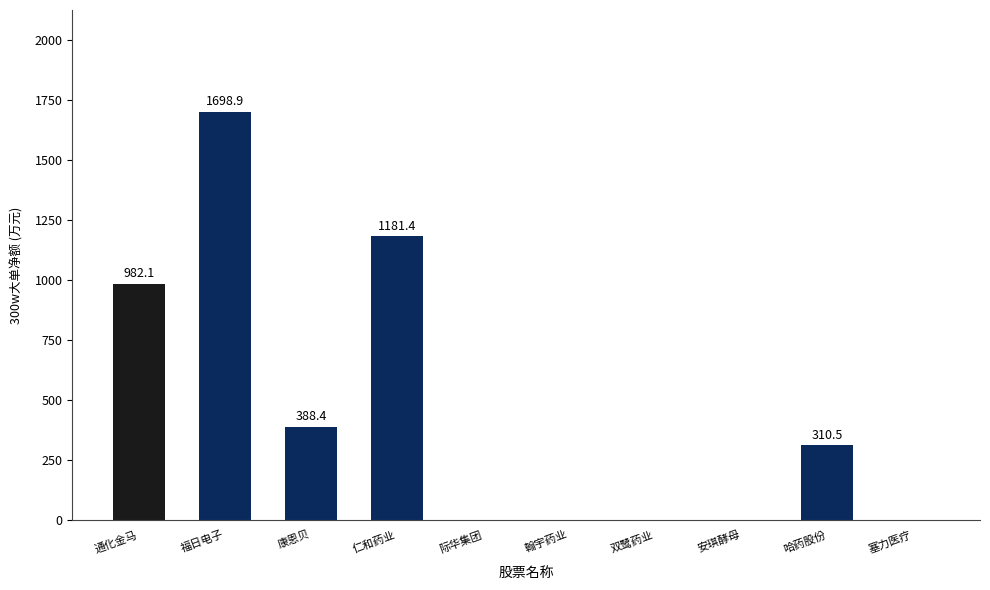

What is the sum of all values?

4561.4